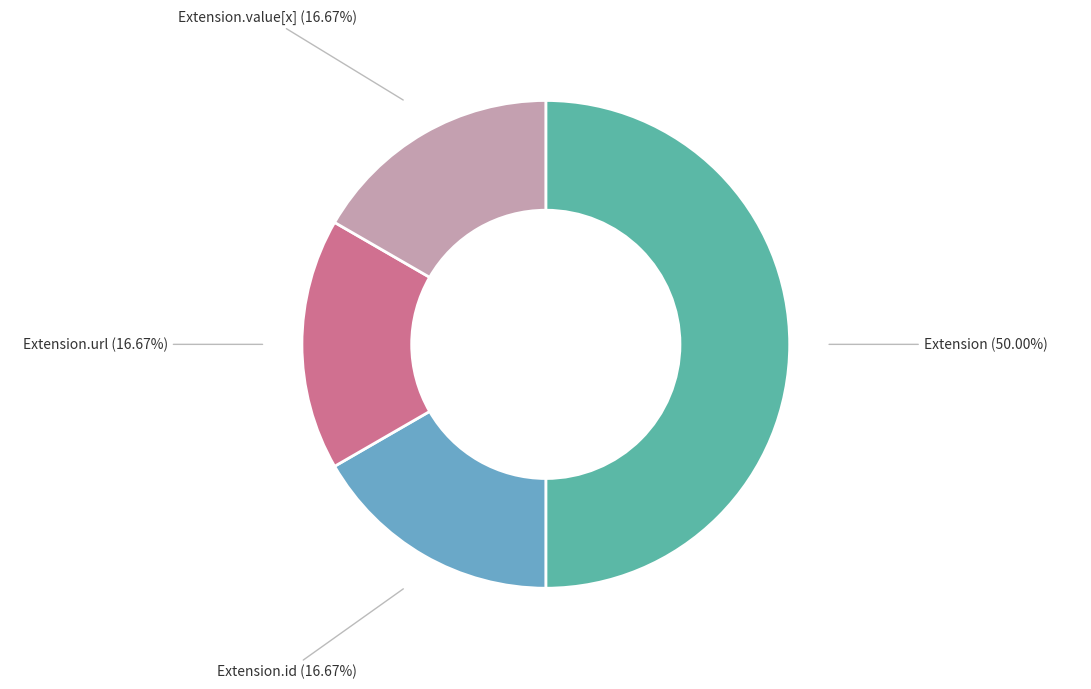

Count the number of slices in the pie.

4